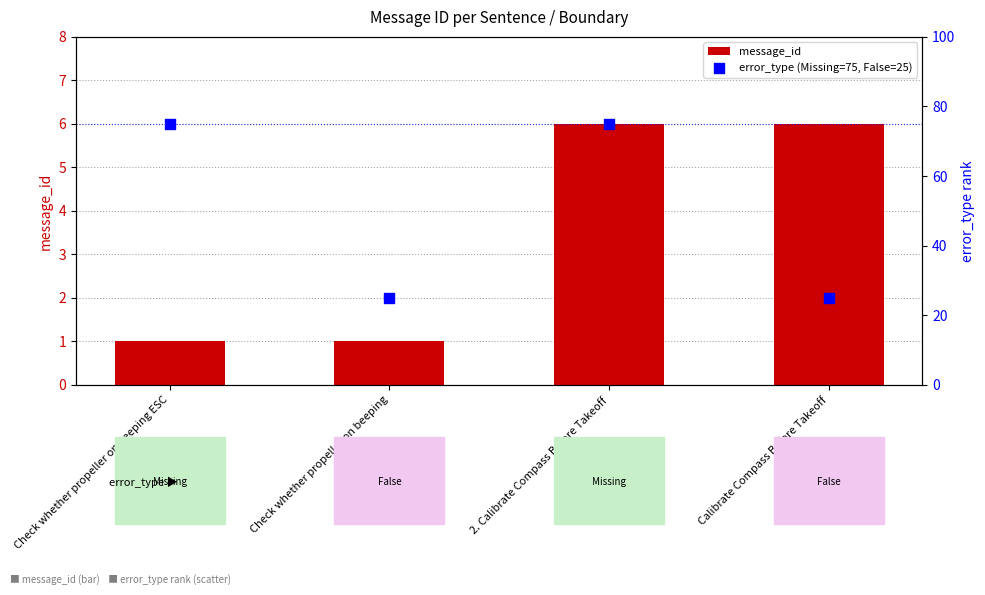

Is the value of error_type (Missing=75, False=25) at 2. Calibrate Compass Before Takeoff greater than the value of message_id at Check whether propeller on beeping?

Yes